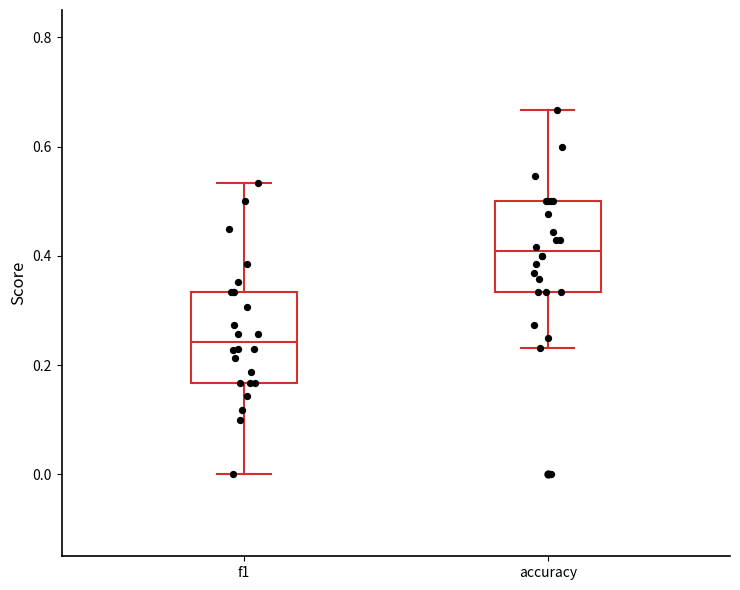

Where is the lower edge of the box for f1 on the y-axis? The values are not printed on the chart, so give them approximately, as read against the axis.

0.16